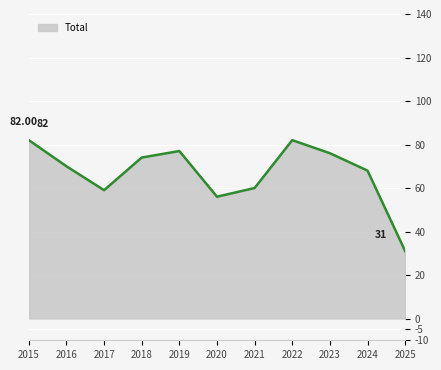

Count the number of categories in the chart.

11